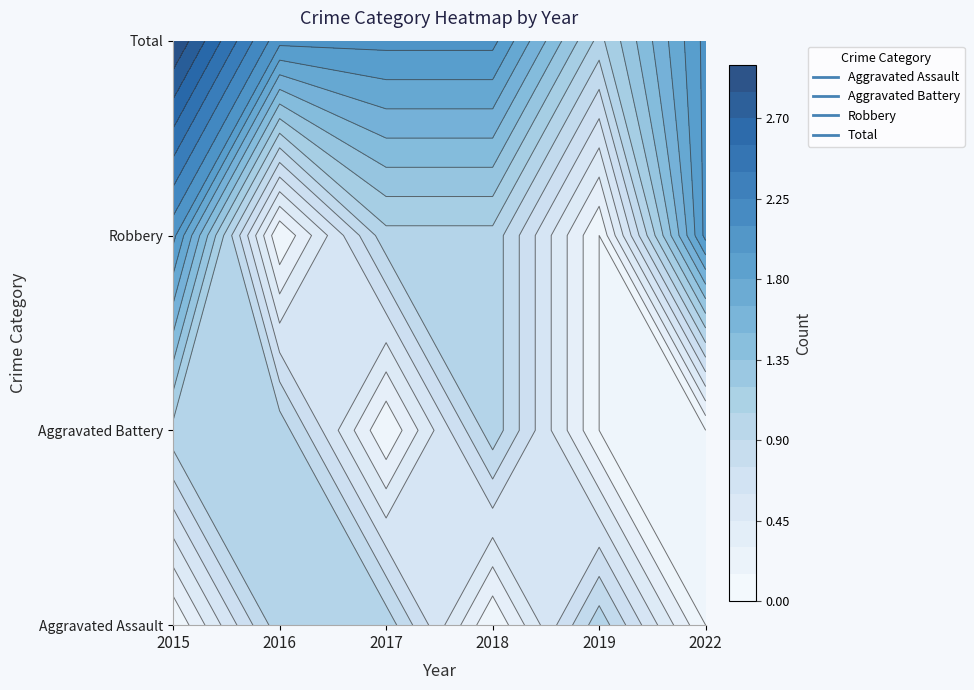

What is the total value across all series at 2017?

4